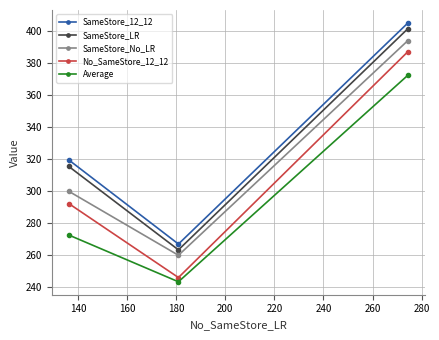

Reading left to right, extract all data points from this chart.

SameStore_12_12: 319.5	267.0	404.8
SameStore_LR: 315.4	263.4	401.3
SameStore_No_LR: 299.9	260.0	393.9
No_SameStore_12_12: 292.3	246.1	387.0
Average: 272.6	243.5	372.3